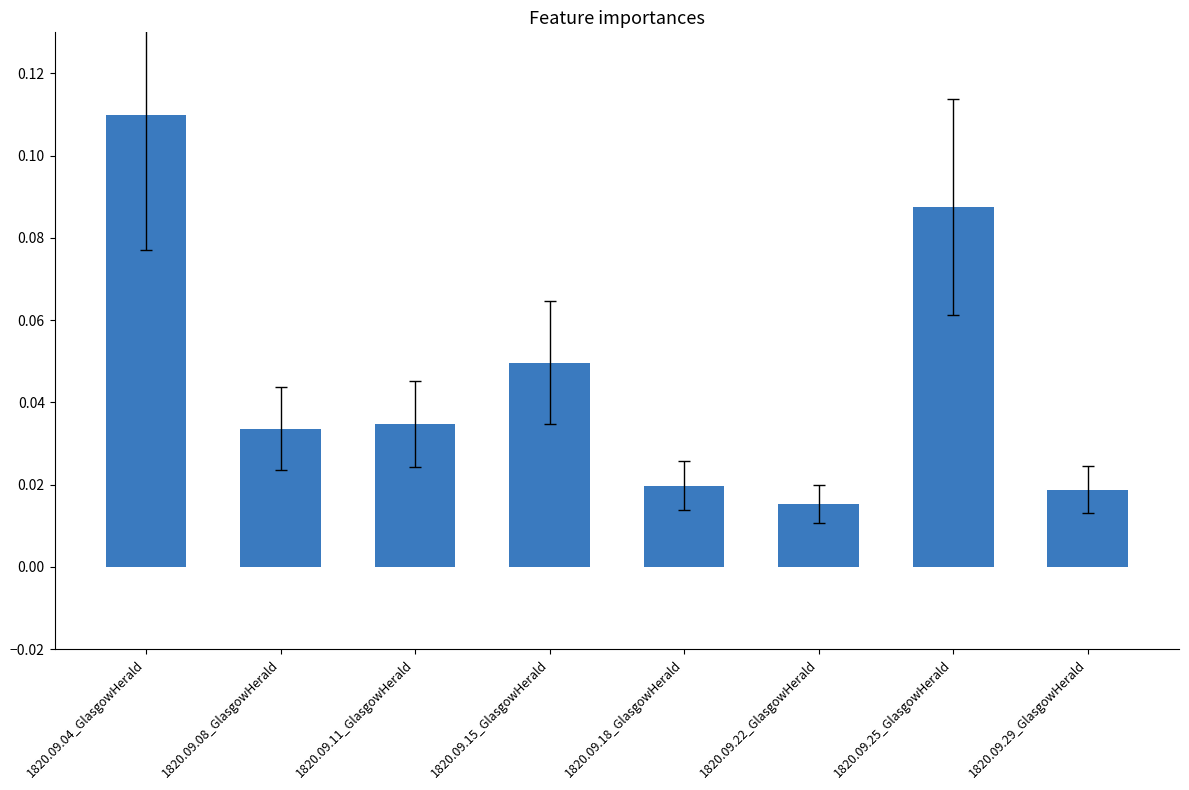

Which label corresponds to the largest value in the chart?

1820.09.04_GlasgowHerald